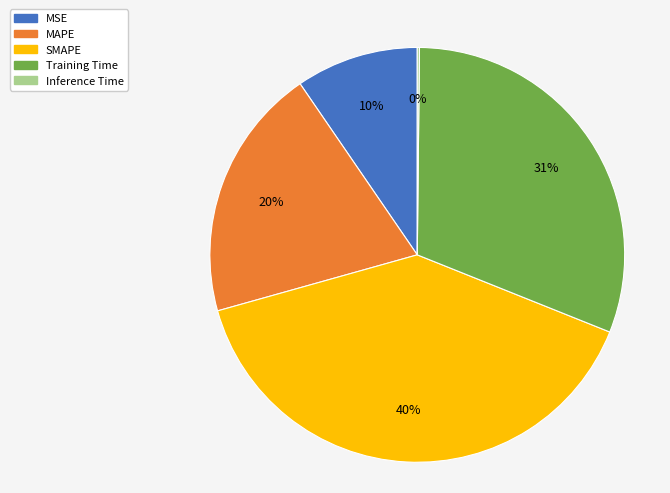

To the nearest percent, what portion does Training Time represent?

31%